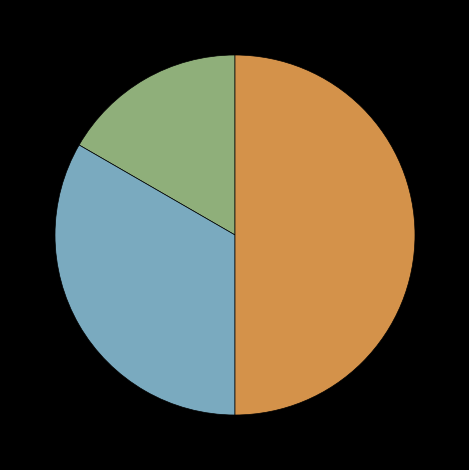

Count the number of slices in the pie.

4